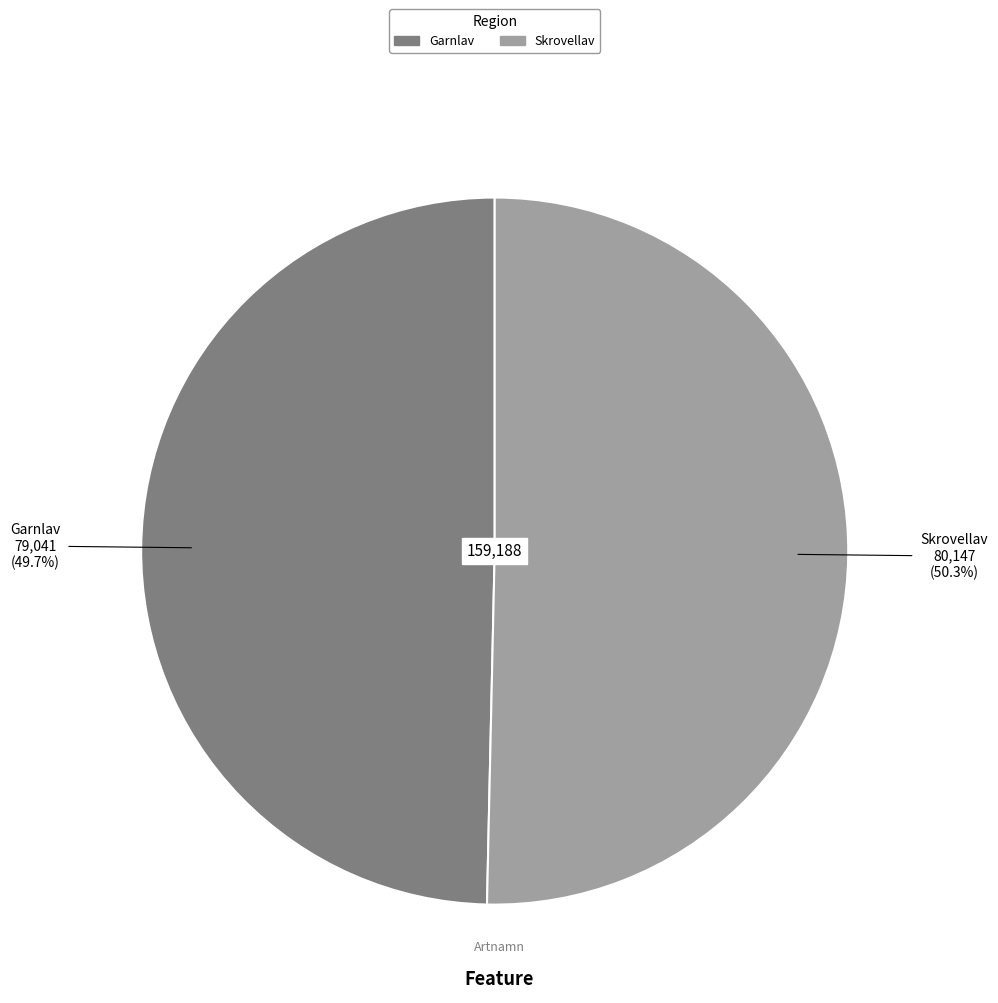

Count the number of slices in the pie.

2